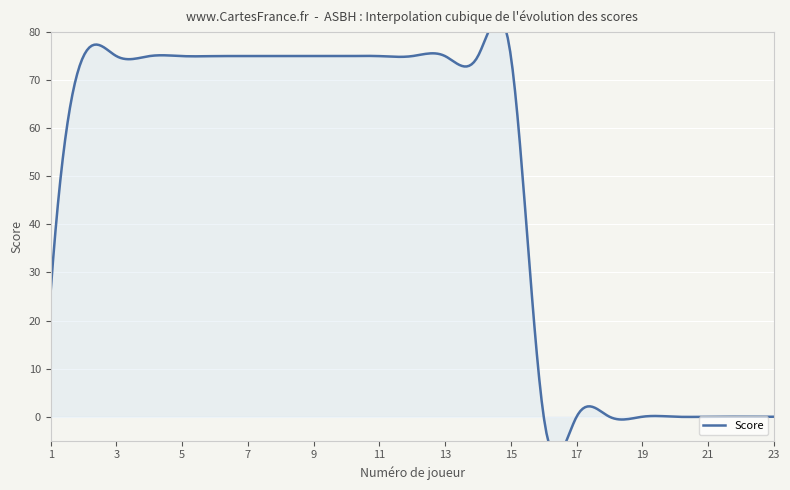

What is the maximum value shown in the chart?

75